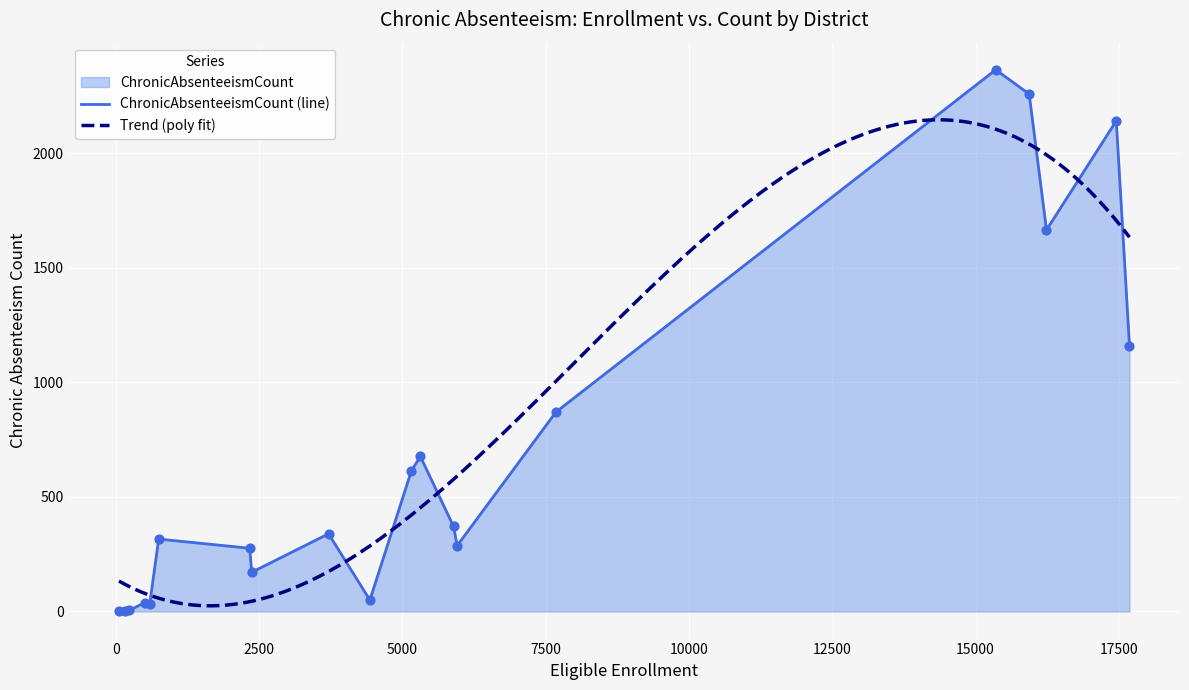

Which has a higher value, Ojai Unified or Santa Paula Unified?

Santa Paula Unified